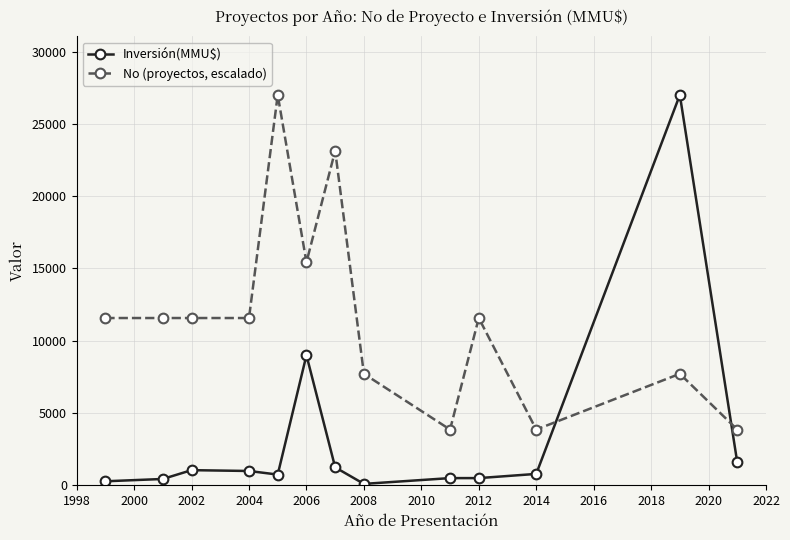

Which series has the largest range (max minus min)?

Inversión(MMU$)